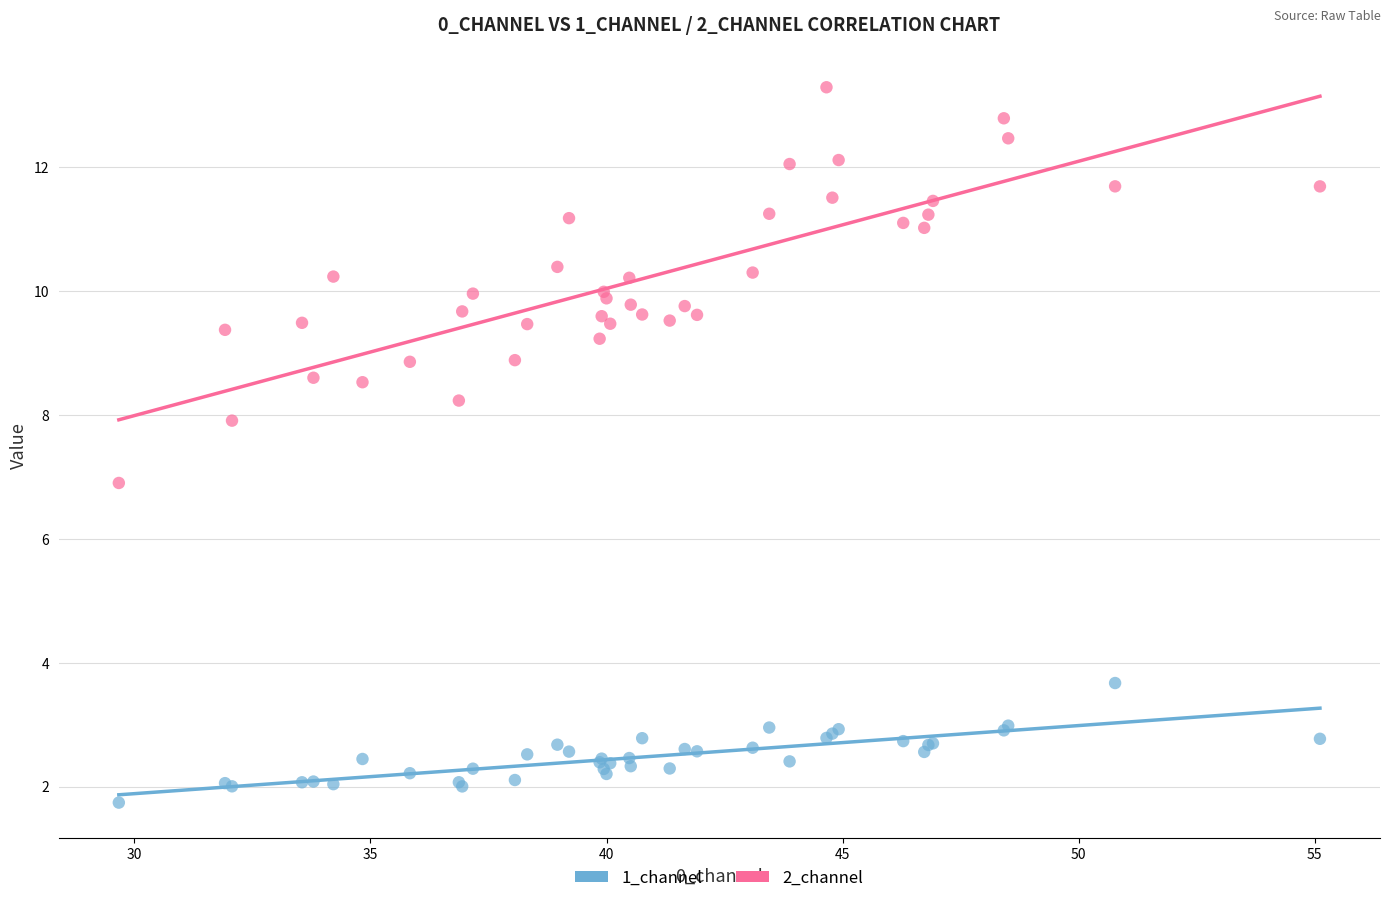

What are all the series names shown in the legend?

1_channel, 2_channel